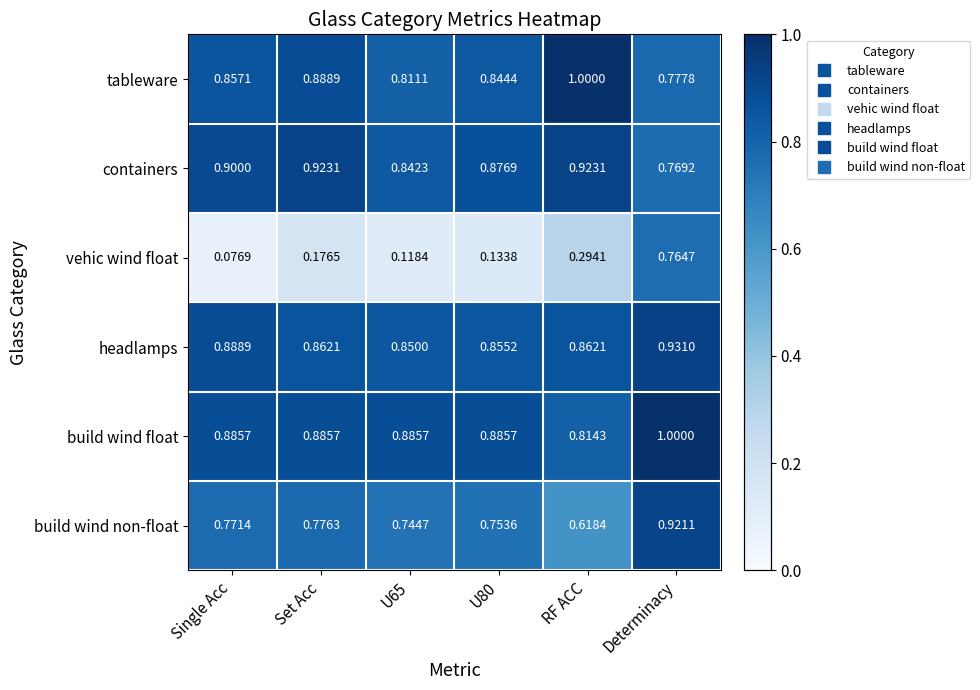

Rank the series at Set Acc from highest to lowest value.

containers, tableware, build wind float, headlamps, build wind non-float, vehic wind float